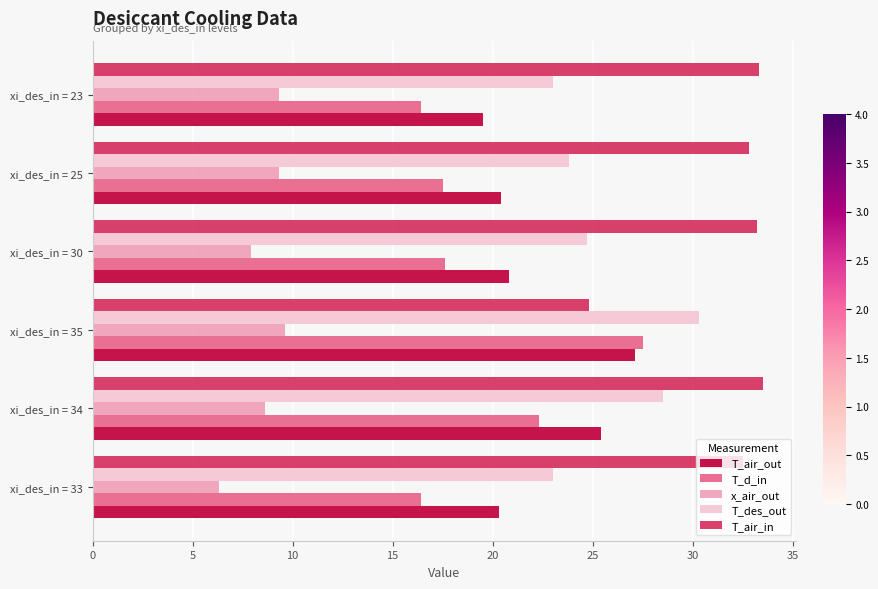

At xi_des_in = 33, list the series in order from smallest to largest.

x_air_out, T_d_in, T_air_out, T_des_out, T_air_in